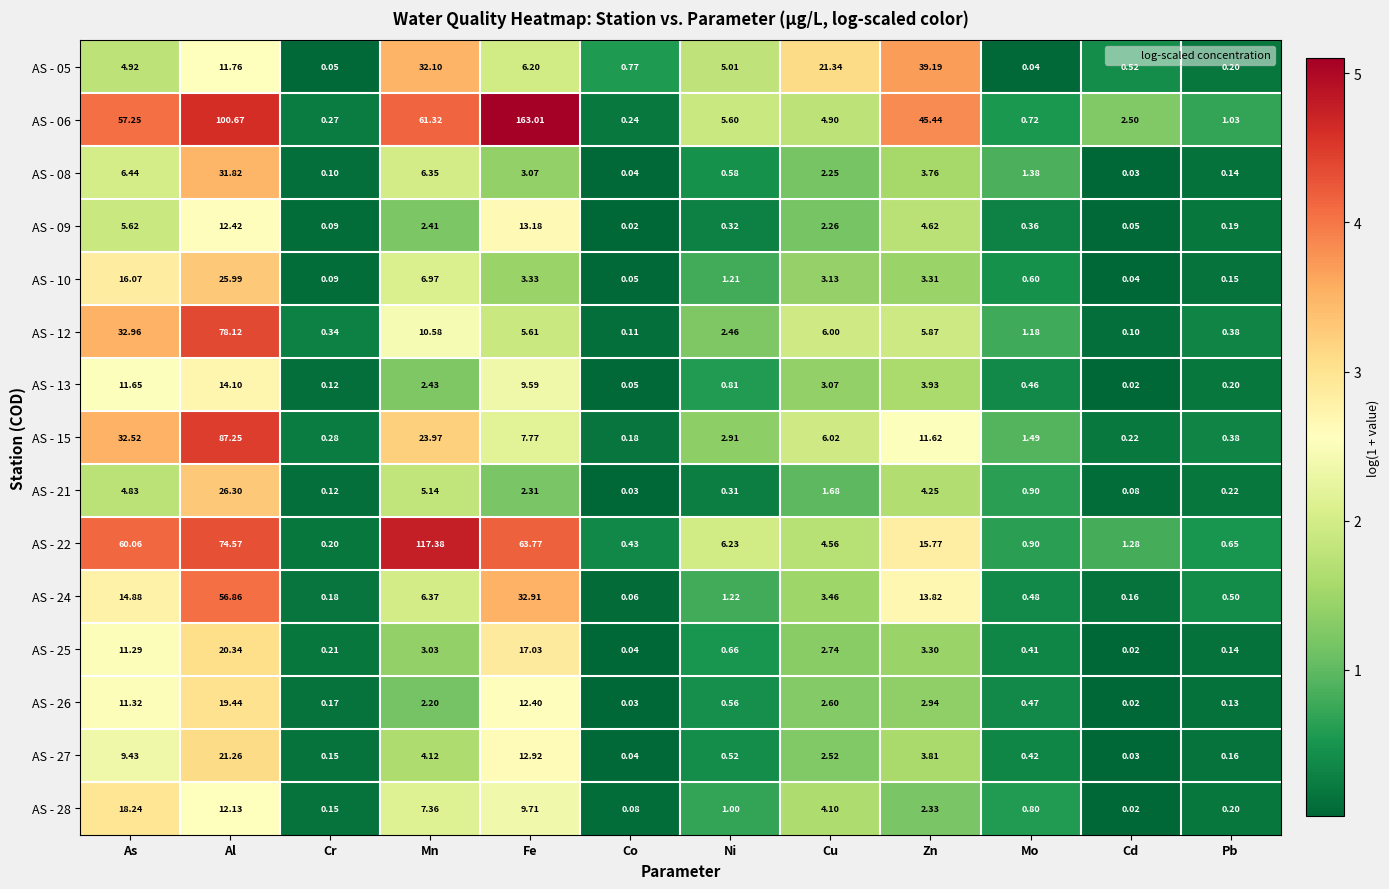

Which label corresponds to the largest value in the chart?

Fe